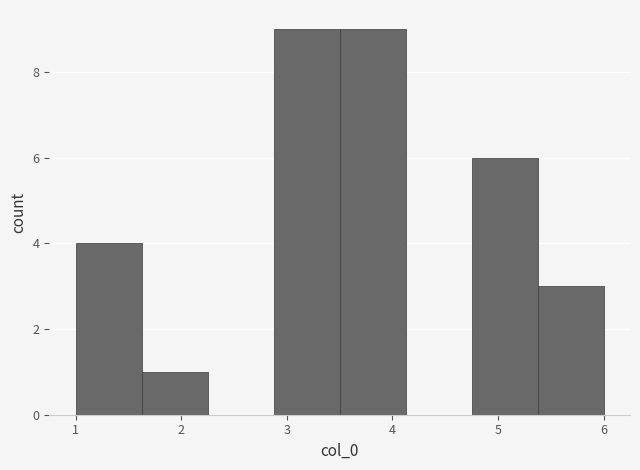

Reading left to right, transcribe this chart: for each bar, give the range it covers on the x-axis and its height. Neither the bar edges nor the heights are printed on the chart, so give them approximately, as read against the axes.

1.0 to 1.6: 4
1.6 to 2.3: 1
2.3 to 2.9: 0
2.9 to 3.5: 9
3.5 to 4.1: 9
4.1 to 4.8: 0
4.8 to 5.4: 6
5.4 to 6.0: 3